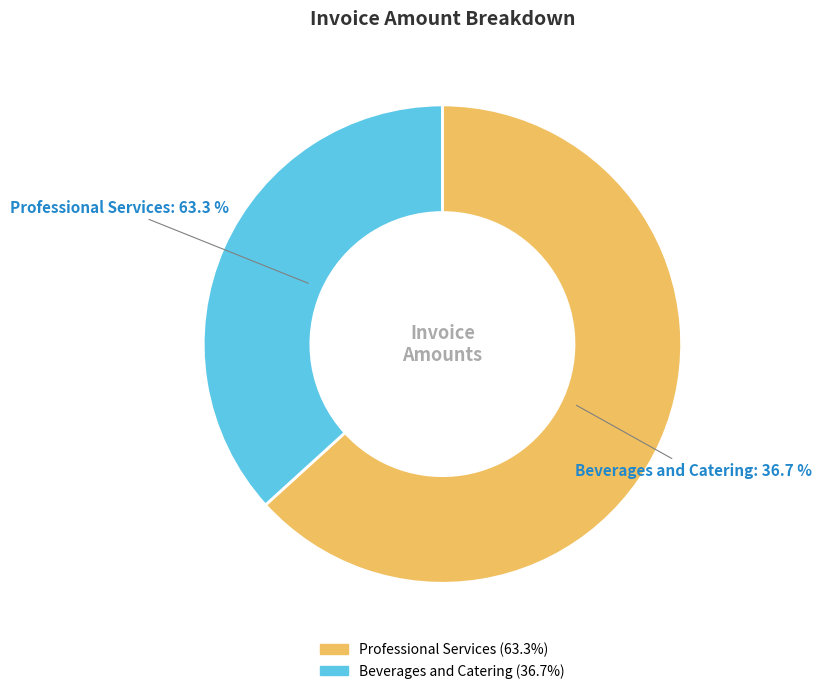

How many slices are in this pie chart?

2